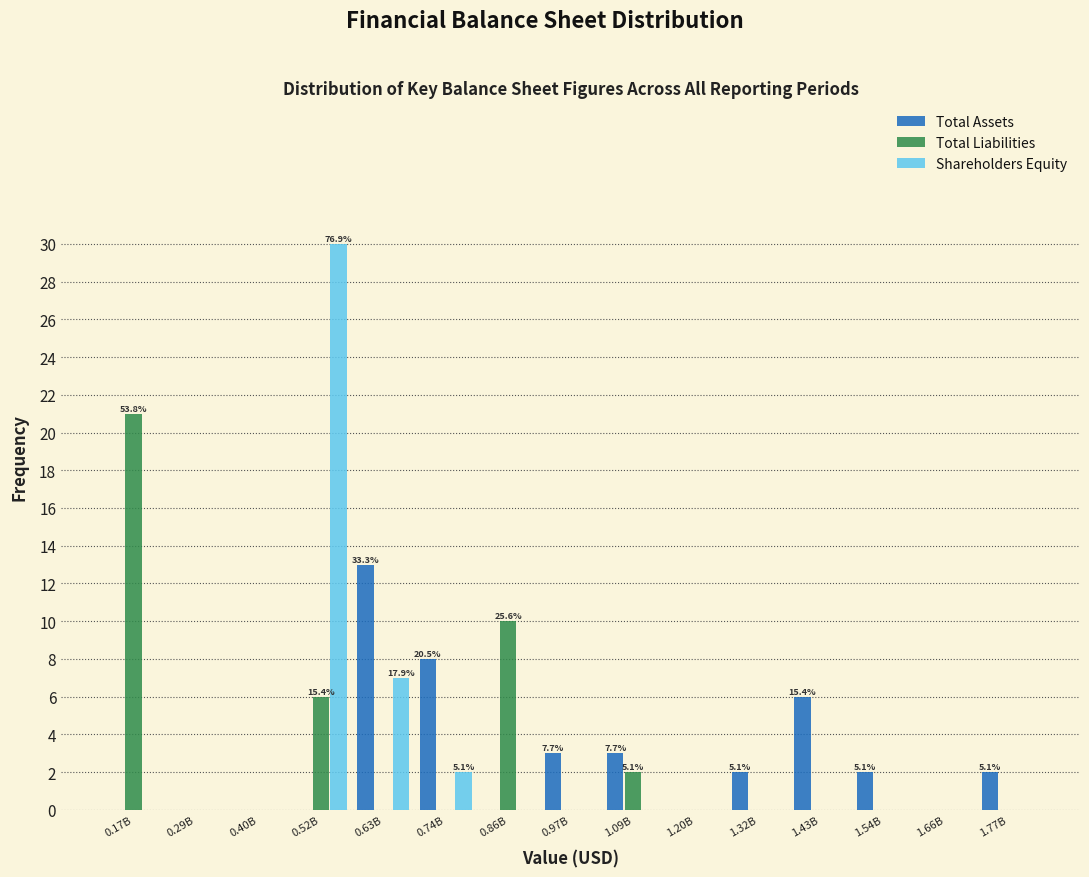

The Shareholders Equity series shows 10 at 1.54B. True or false?

False